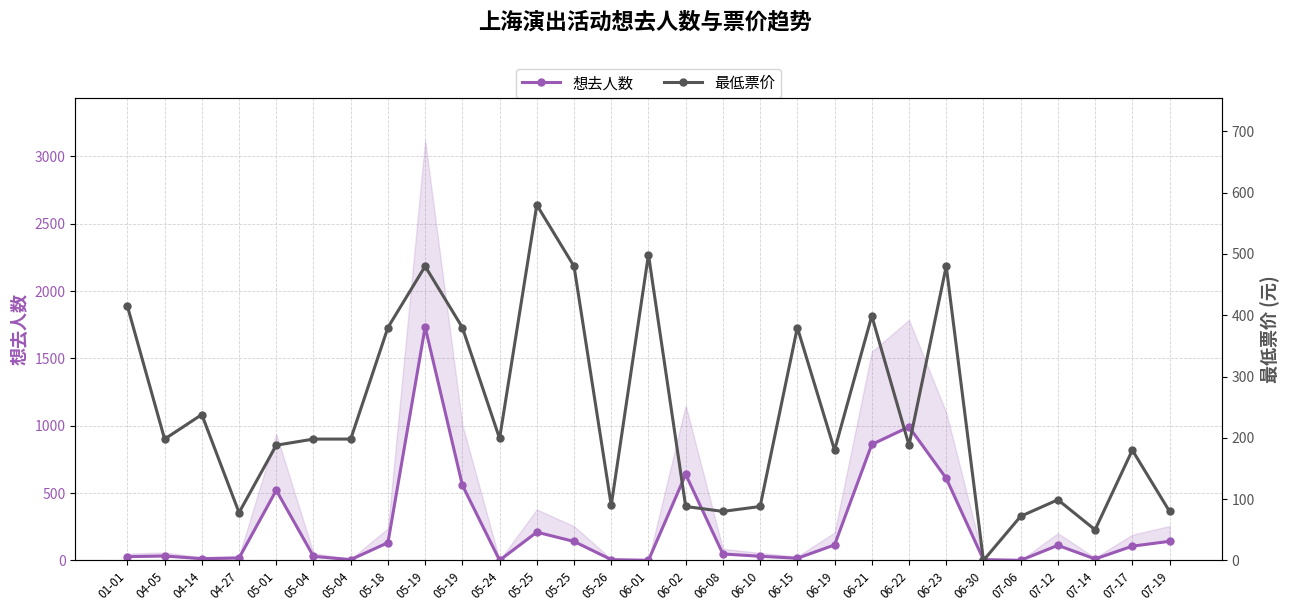

True or false: 最低票价 has more than 0 interior local peaks.

True